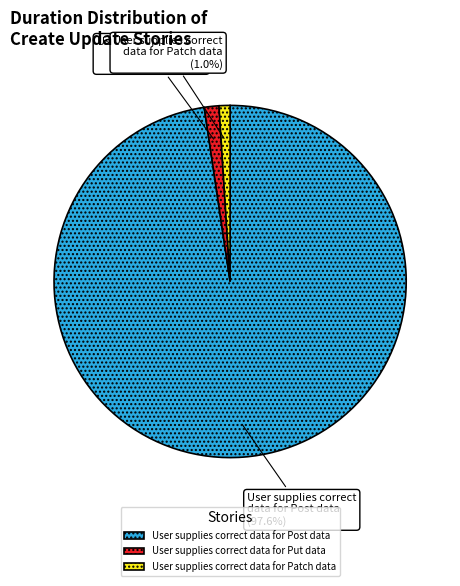

To the nearest percent, what is the difference between the User supplies correct data for Put data and User supplies correct data for Post data slice percentages?

96%